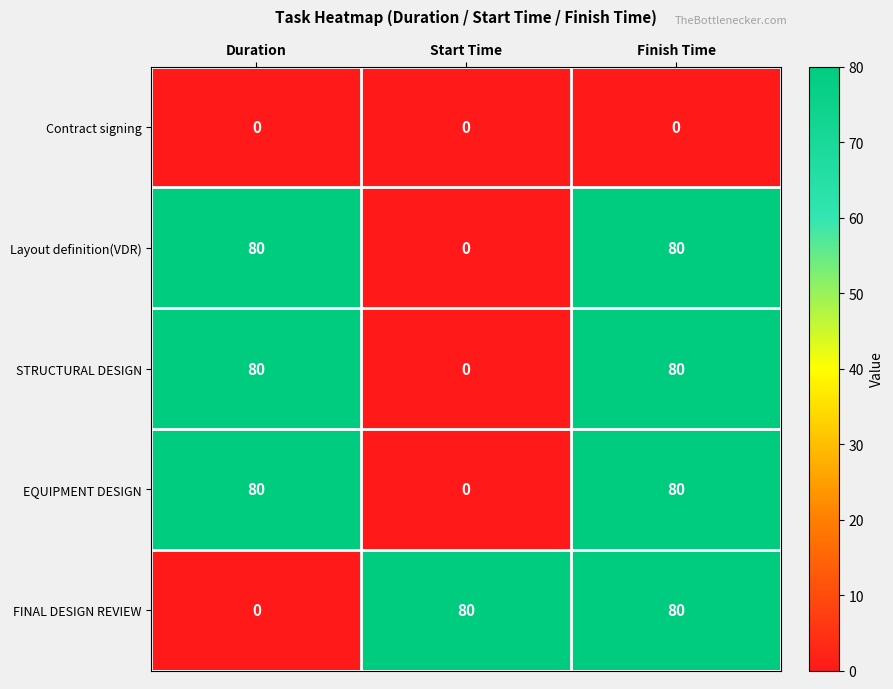

What is the difference between the highest and lowest values at Duration?

80